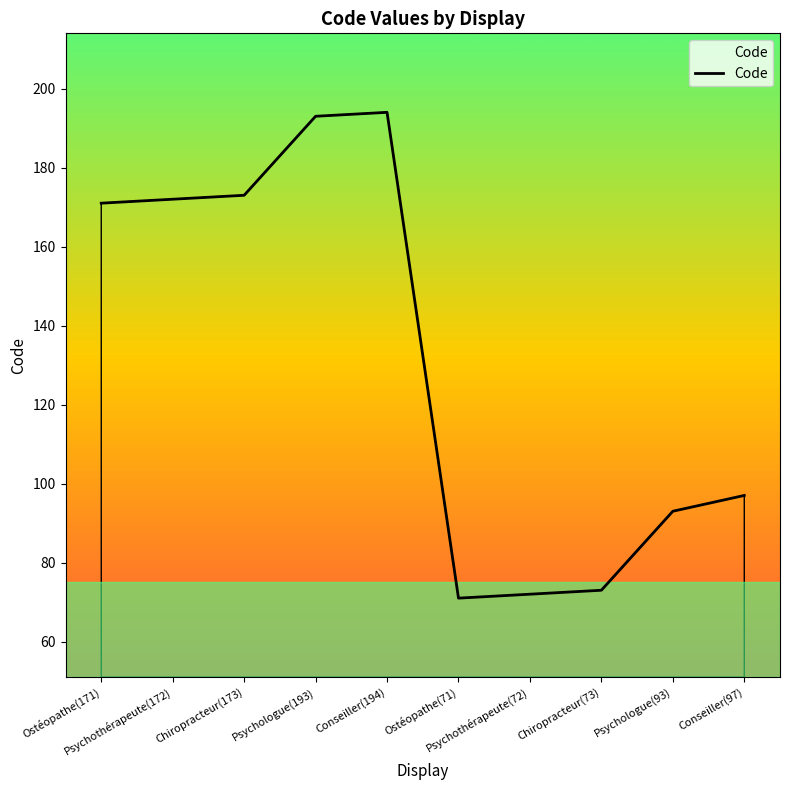

What is the difference between the maximum and minimum values?

123